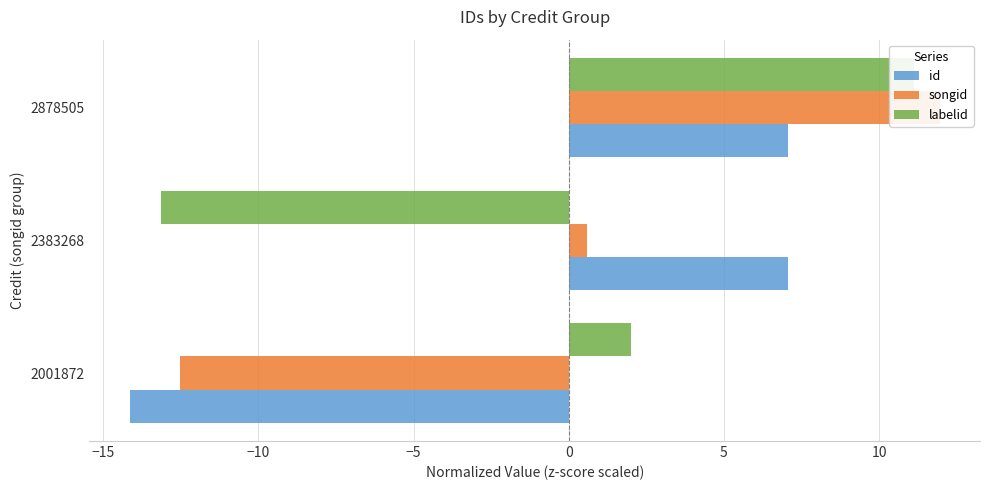

How many values in the id series are below 7?

1